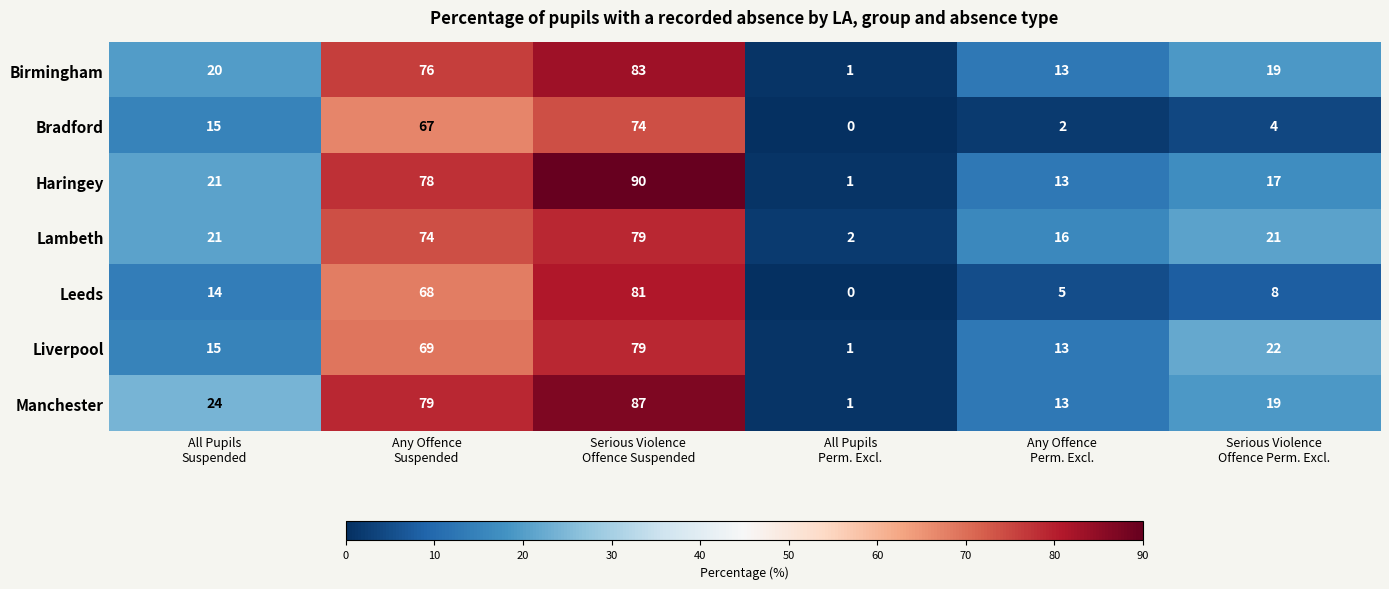

At how many categories does at least one series exceed 32?

2